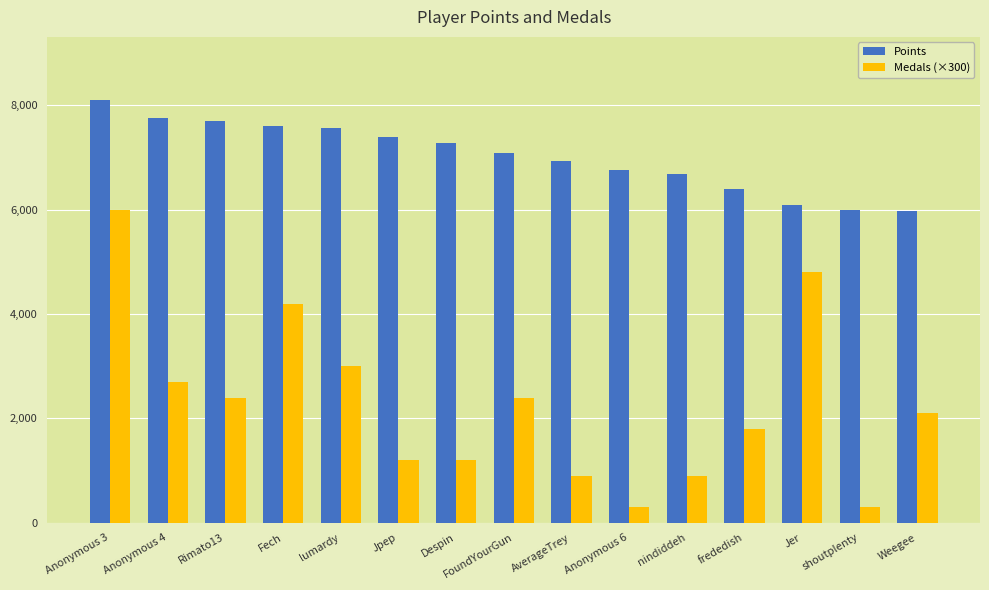

At lumardy, list the series in order from smallest to largest.

Medals (×300), Points